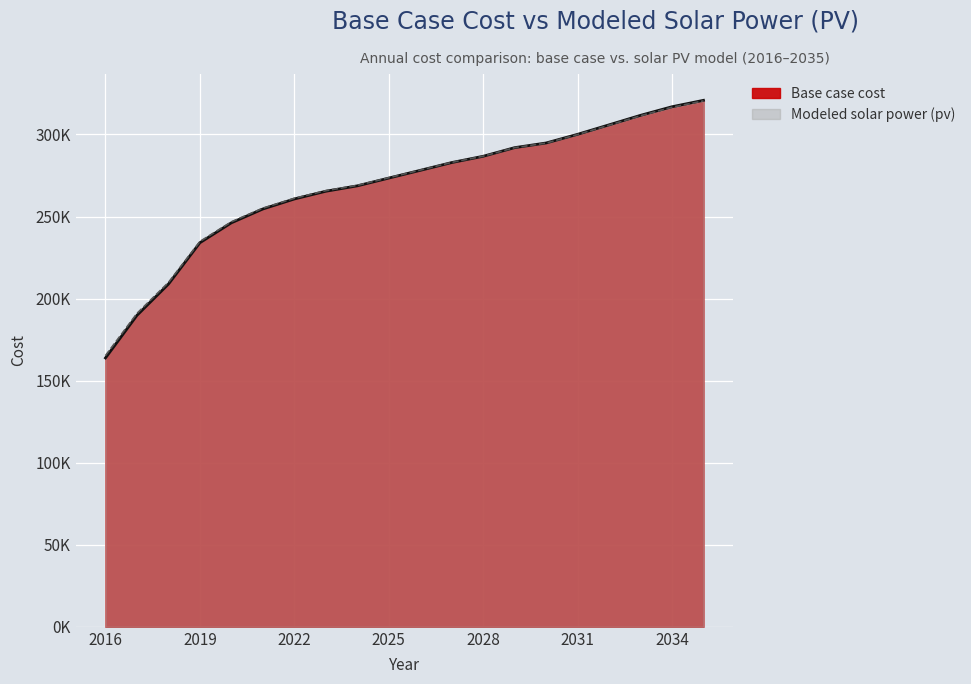

Reading left to right, transcribe all the data shown in this chart.

Base case cost: 163830.2	189781.9	208821.5	234048.3	246183.7	254611.4	260707.1	265417.4	268705.8	273437.8	278144.2	282900.5	286727.7	291986.8	294826.2	300107.8	305881.8	311674.8	316909.0	320823.9
Modeled solar power (pv): 165274.9	190966.7	209808.1	234787.7	246788.8	255114.5	261125.1	265766.8	268995.4	273662.0	278300.9	282994.9	286768.3	291964.5	294756.4	299978.0	305690.0	311422.5	316597.6	320468.0